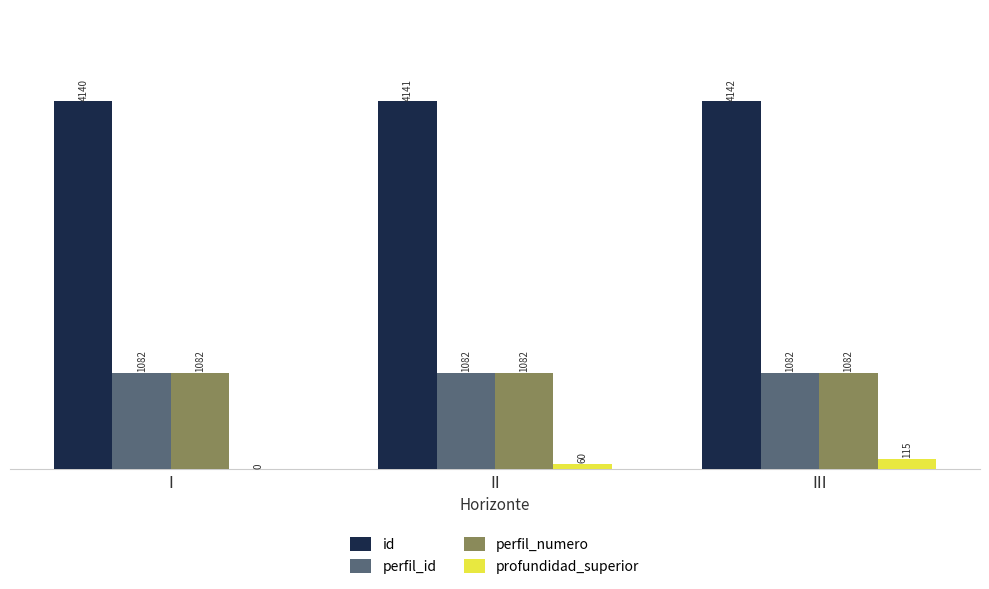

Reading left to right, list all the values displayed in this chart.

id: 4140	4141	4142
perfil_id: 1082	1082	1082
perfil_numero: 1082	1082	1082
profundidad_superior: 0	60	115